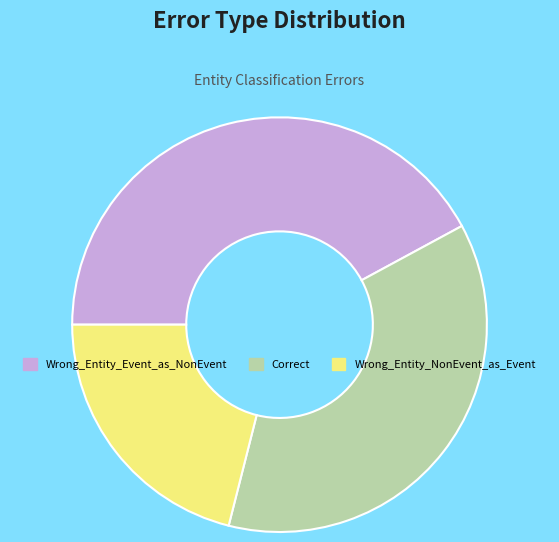

The Wrong_Entity_NonEvent_as_Event slice represents 21% of the pie. True or false?

True